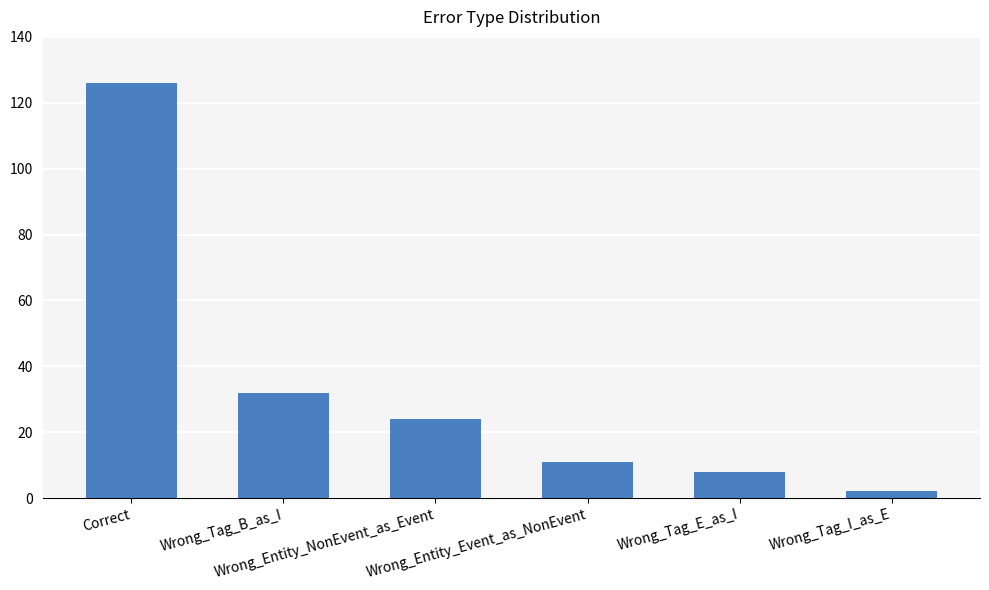

Which has a higher value, Wrong_Entity_Event_as_NonEvent or Wrong_Tag_B_as_I?

Wrong_Tag_B_as_I